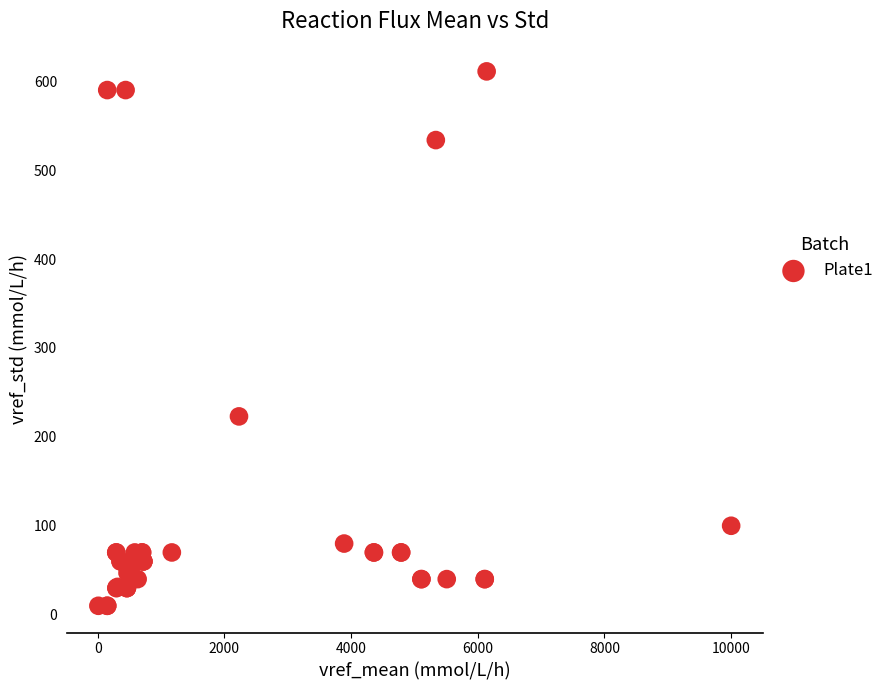

What Y value in the scatter plot is closest to 310?

223.0